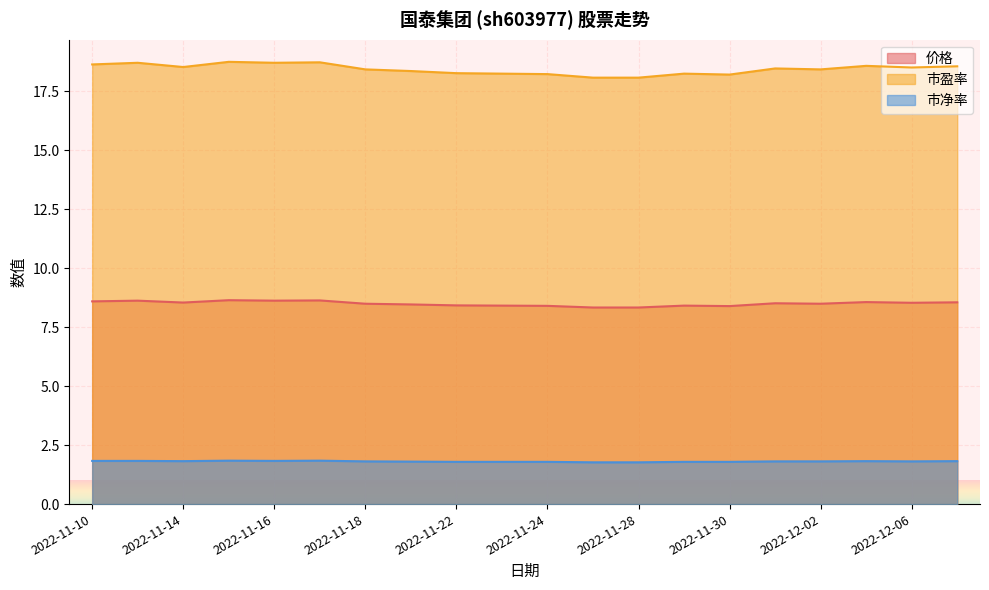

Which series has the widest spread of values?

市盈率